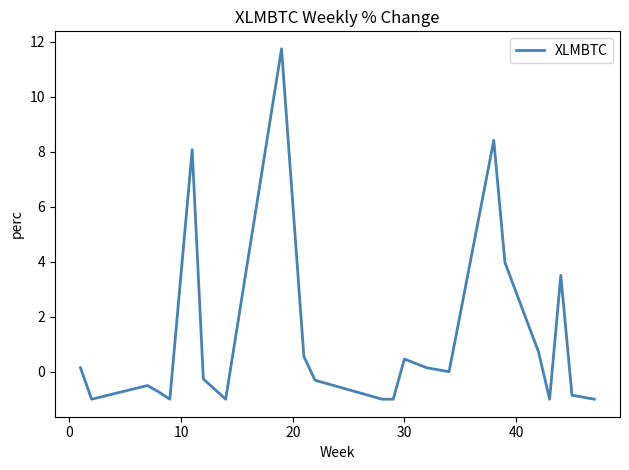

What is the smallest value displayed?

-1.0